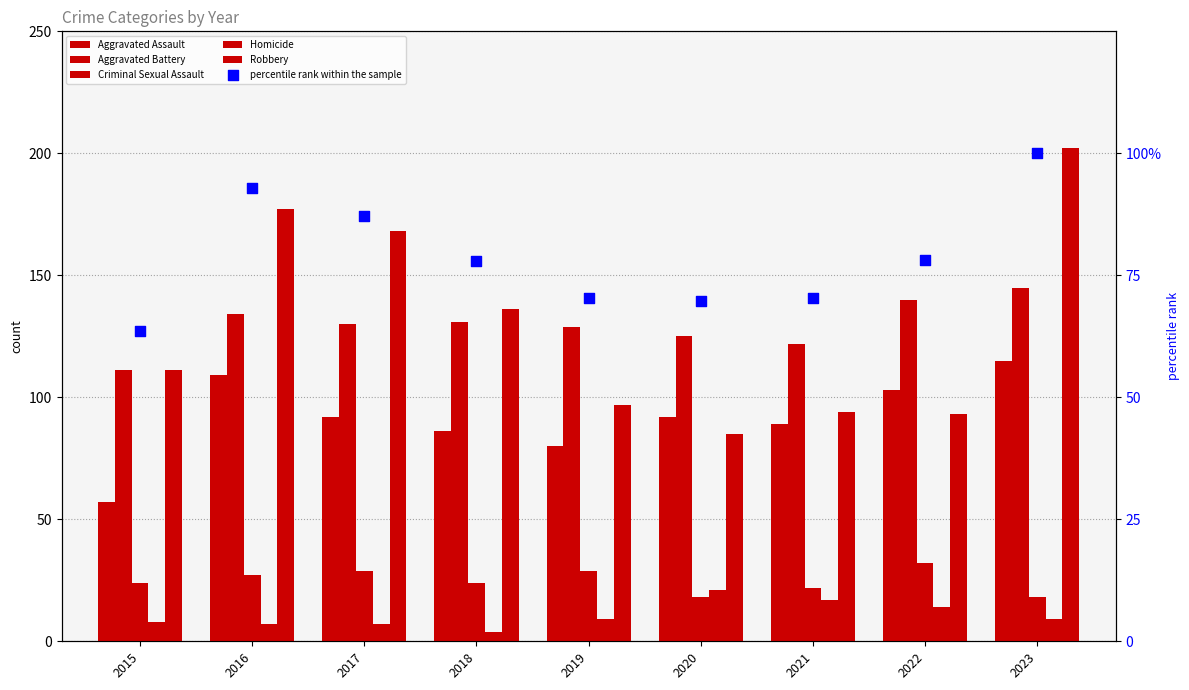

What are all the series names shown in the legend?

Aggravated Assault, Aggravated Battery, Criminal Sexual Assault, Homicide, Robbery, percentile rank within the sample